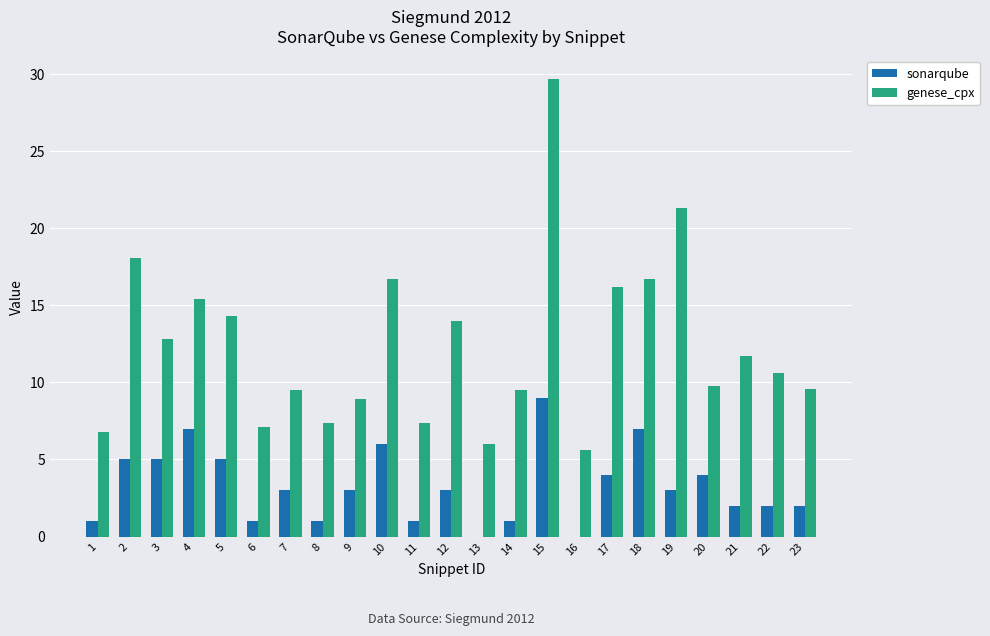

The value of sonarqube at 16 is 0.0. True or false?

True